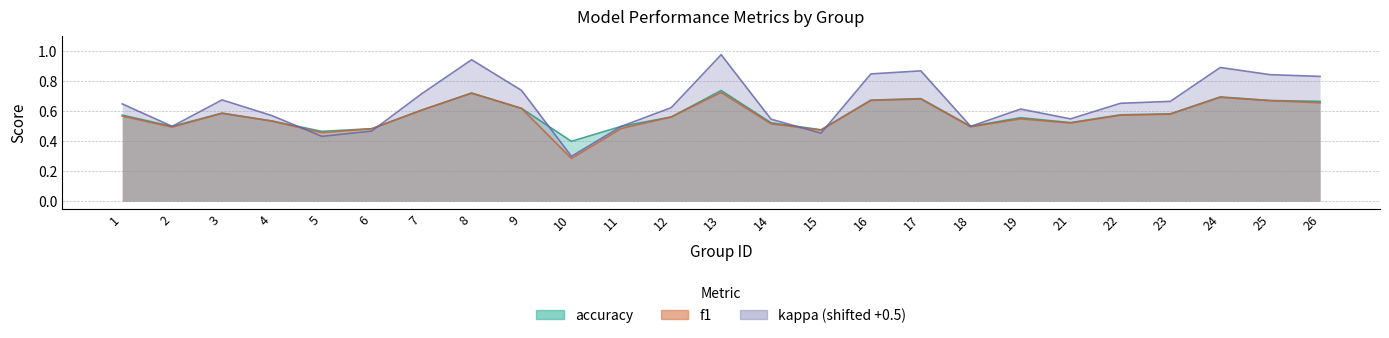

At how many categories does at least one series exceed 0?

25